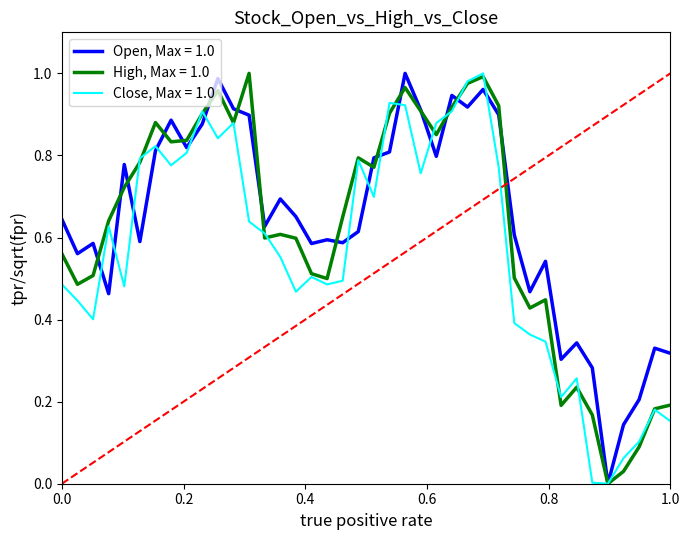

Rank the series by their average value, from highest to lowest.

Open, Max = 1.0, High, Max = 1.0, Close, Max = 1.0